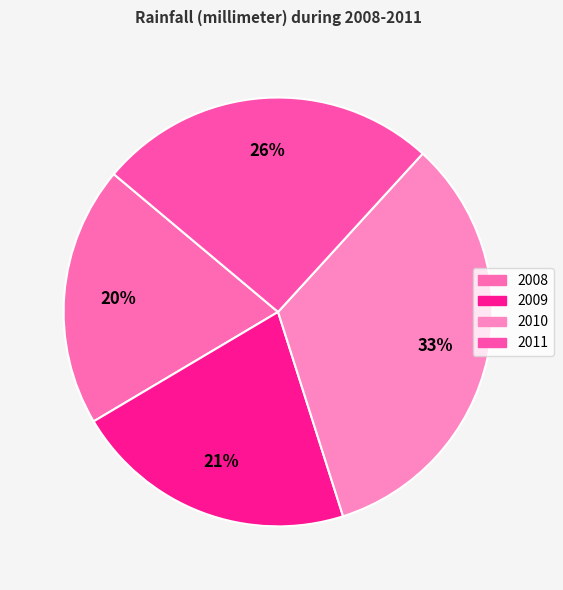

How many segments does this pie chart have?

4